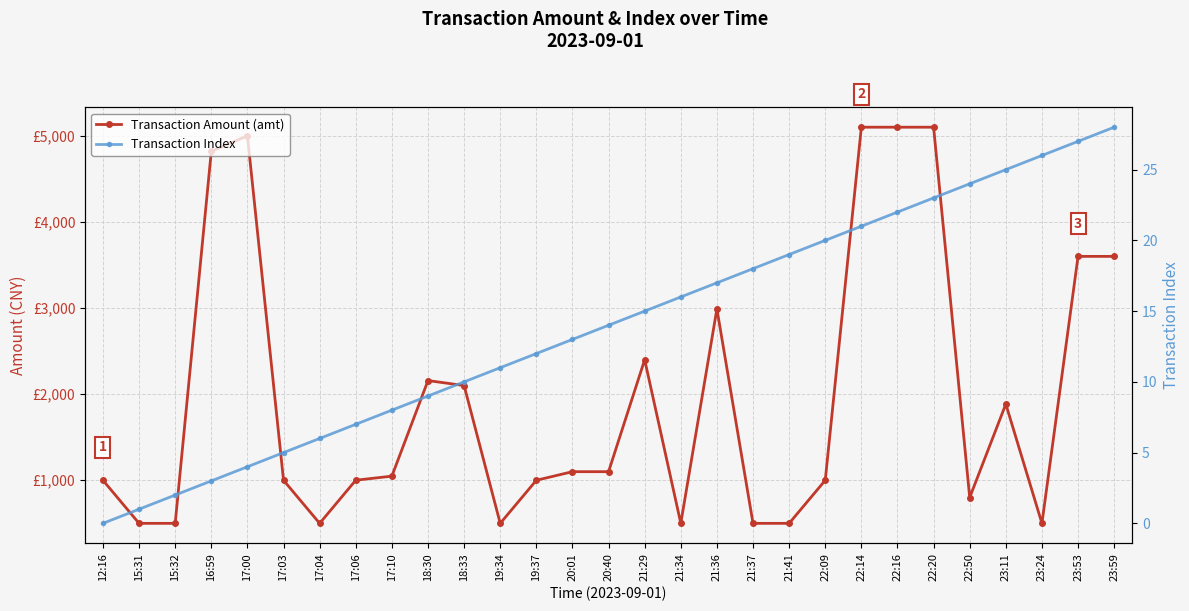

True or false: Transaction Amount (amt) has more than 1 interior local peaks.

True